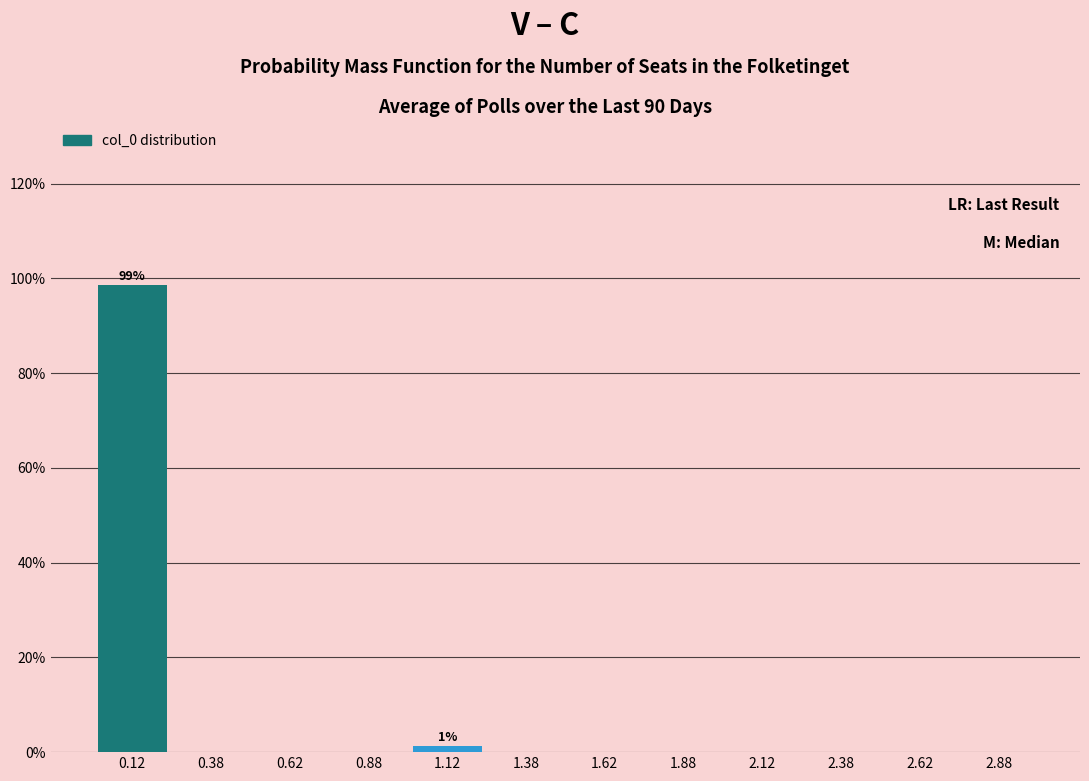

Reading right to left, list all the values displayed in this chart.

2.88=0.0	2.62=0.0	2.38=0.0	2.12=0.0	1.88=0.0	1.62=0.0	1.38=0.0	1.12=1.3	0.88=0.0	0.62=0.0	0.38=0.0	0.12=98.7